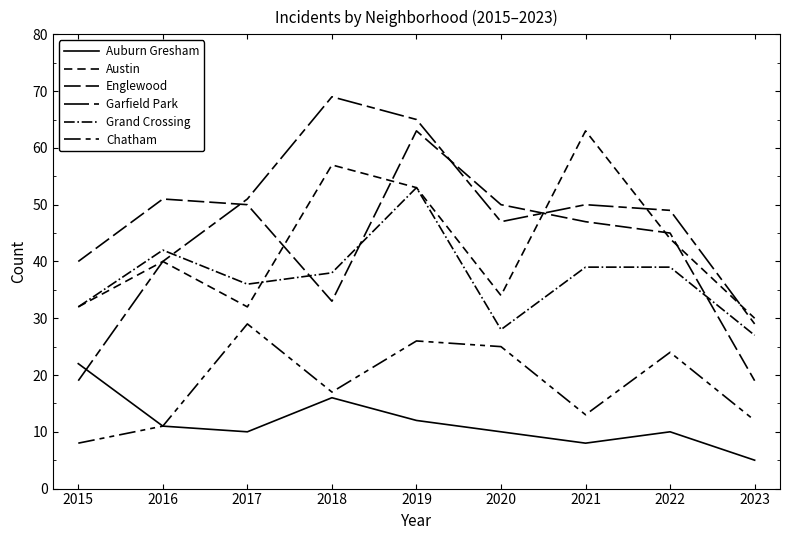

True or false: Englewood has a value of 75 at 2020.

False